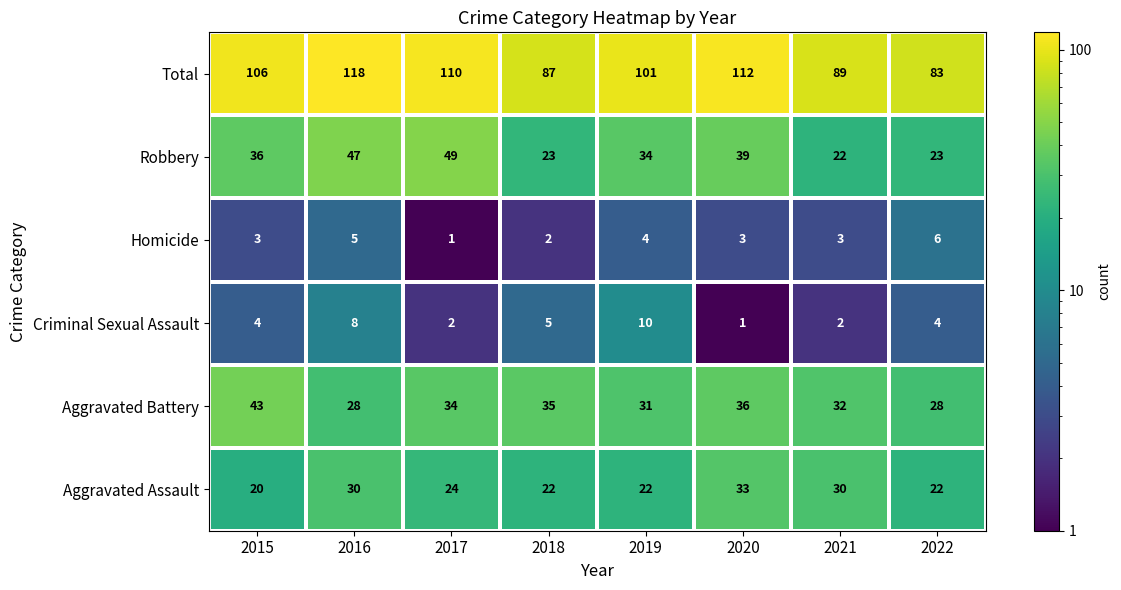

What is the average value of the Total series?

101